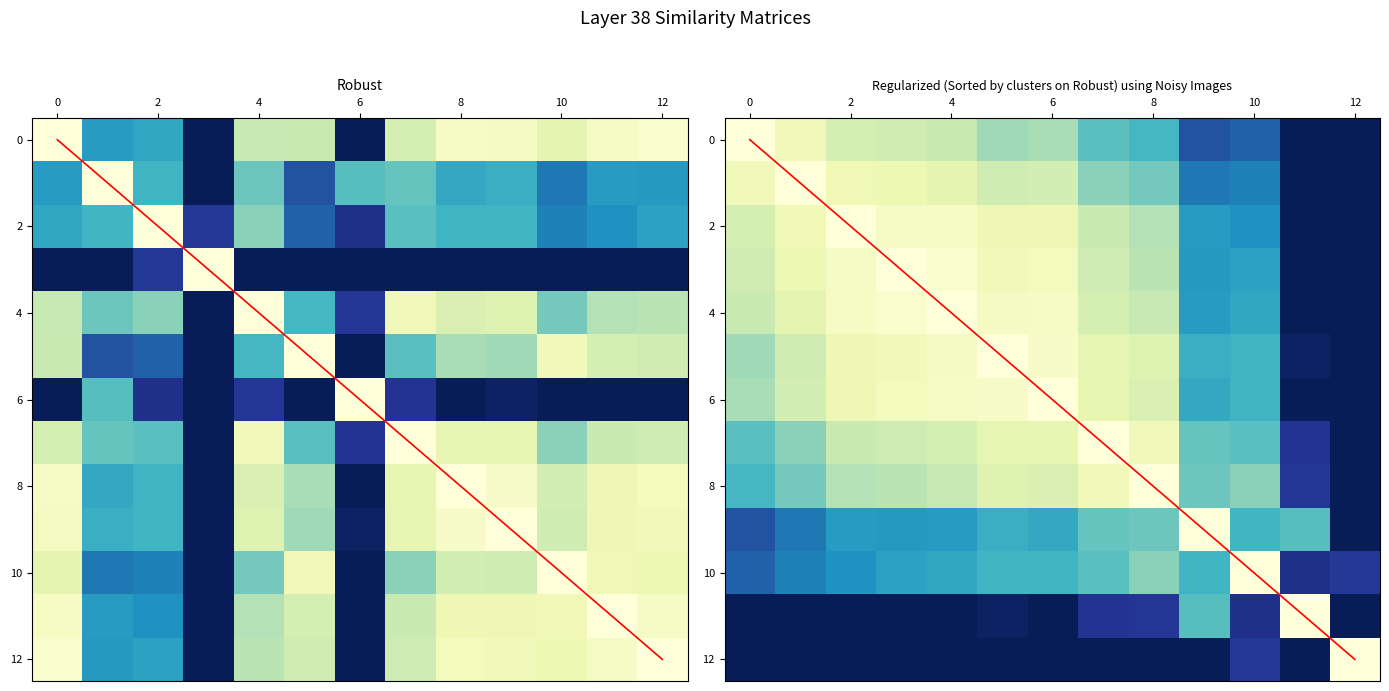

At how many categories does at least one series exceed 6?

6